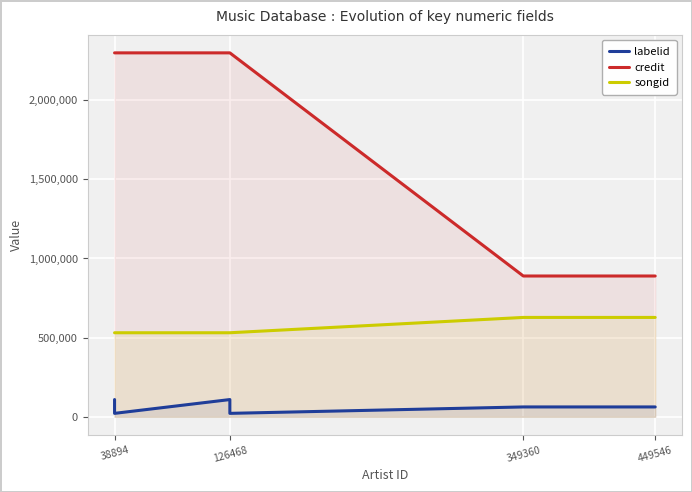

Which series has the largest range (max minus min)?

credit